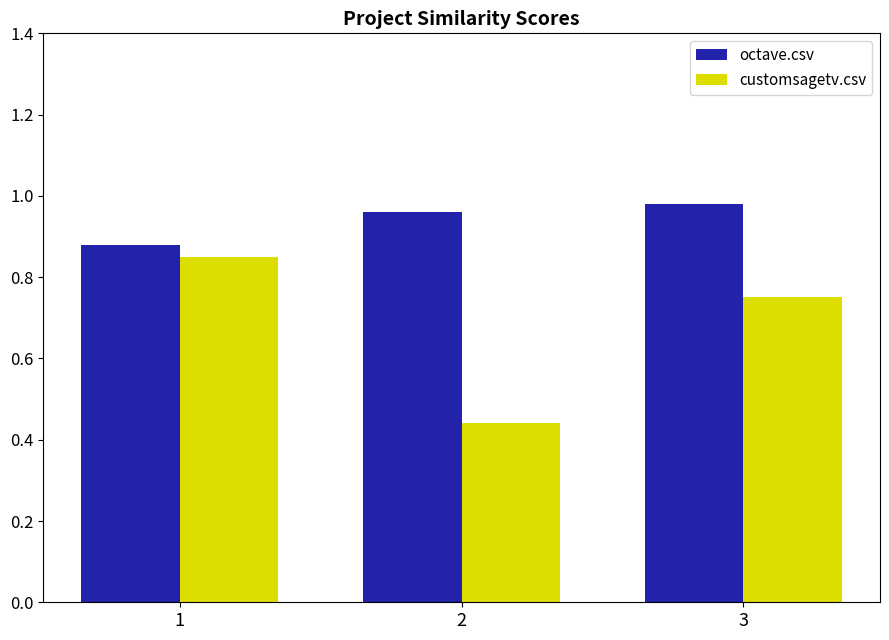

How many bars are there in each group?

2